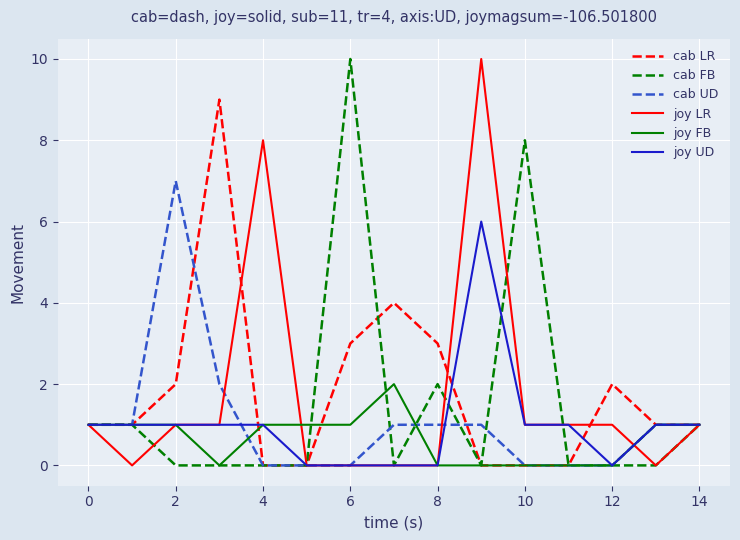

What is the highest value of the cab UD series?

7